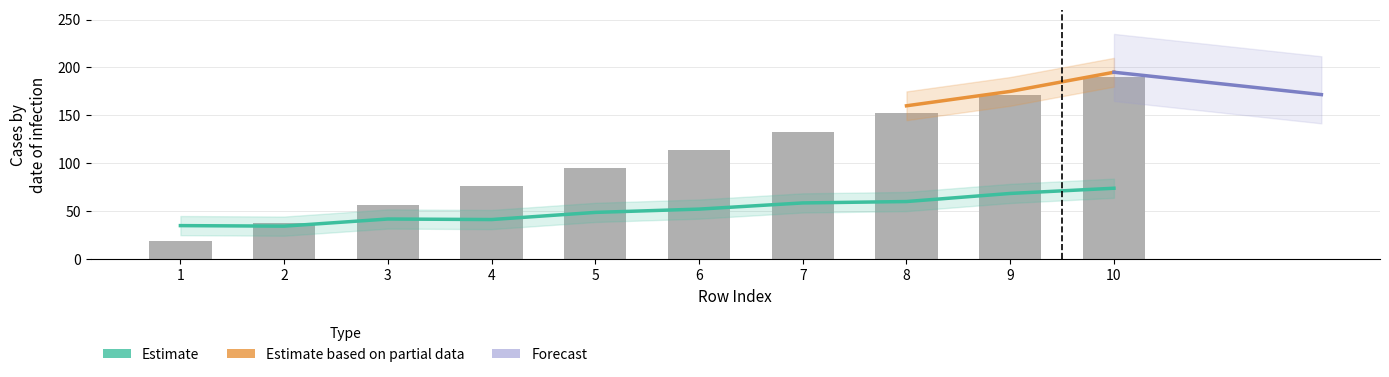

What is the change in value from 1 to 7?

+114